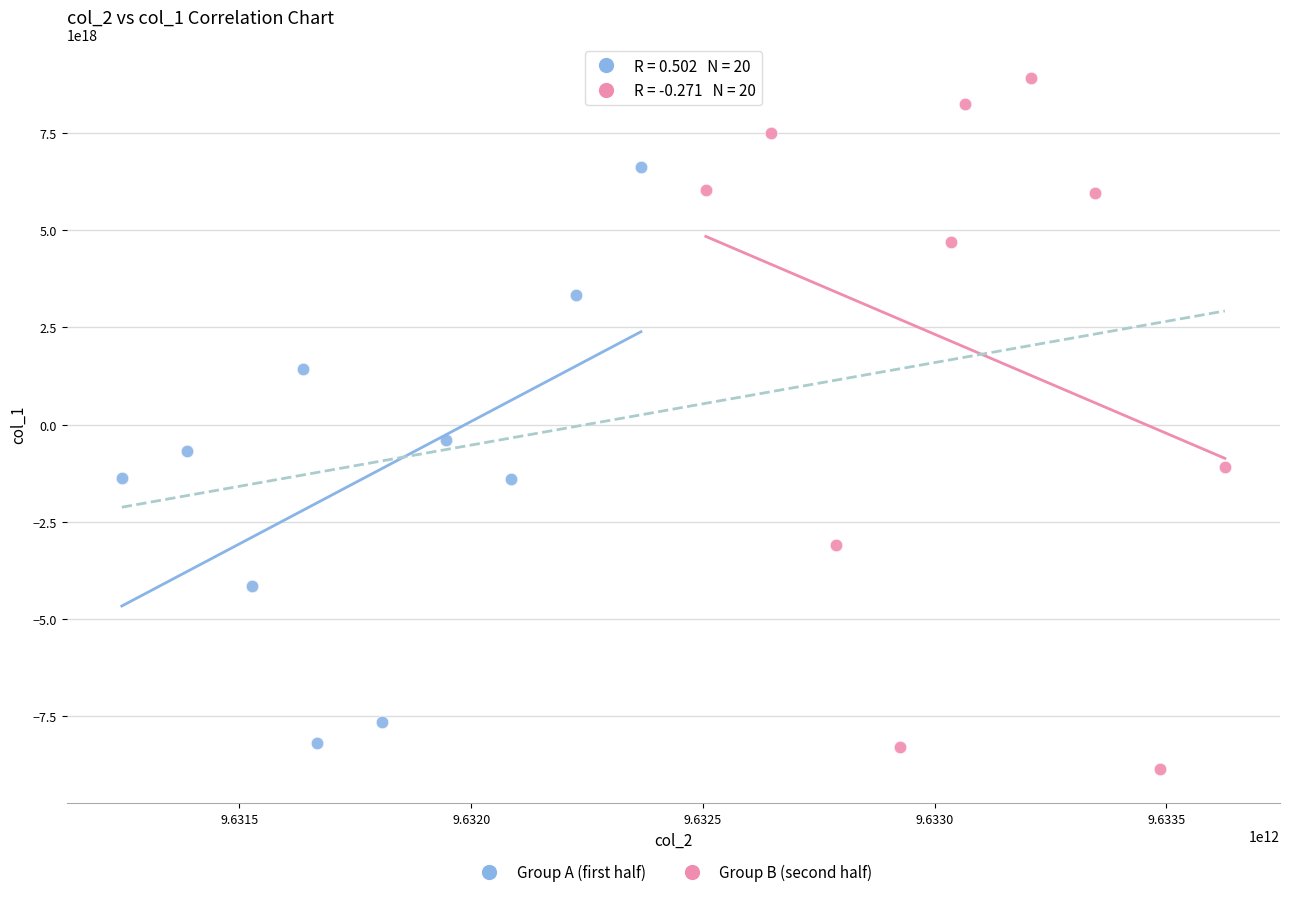

Which series contains the lowest Y value?

Group B (second half)